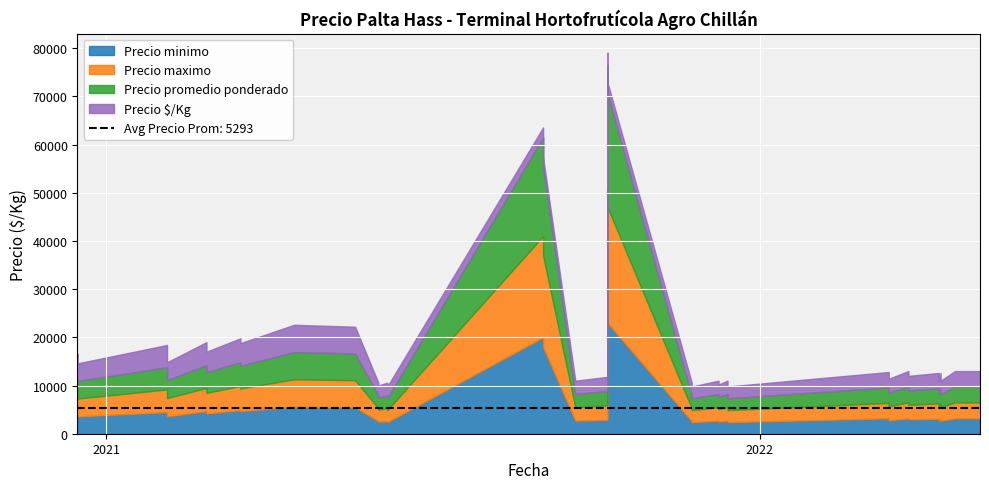

What is the maximum value shown in the chart?

26000